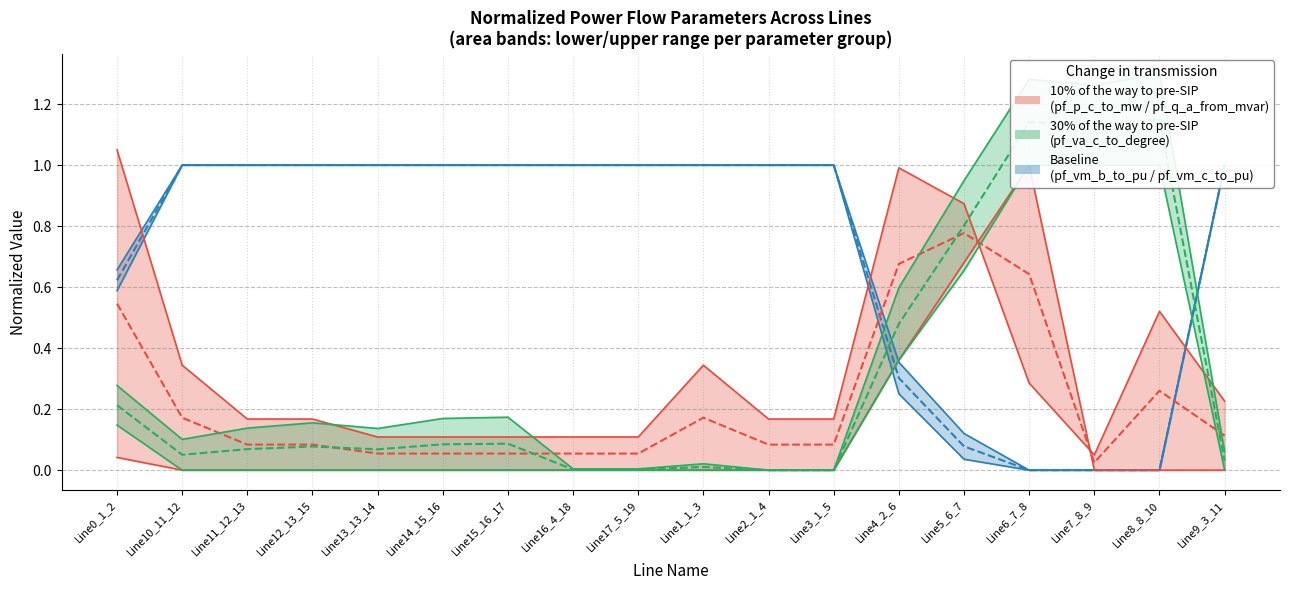

What is the difference between the pf_va_c_to_degree values at Line8_8_10 and Line11_12_13?

1.0